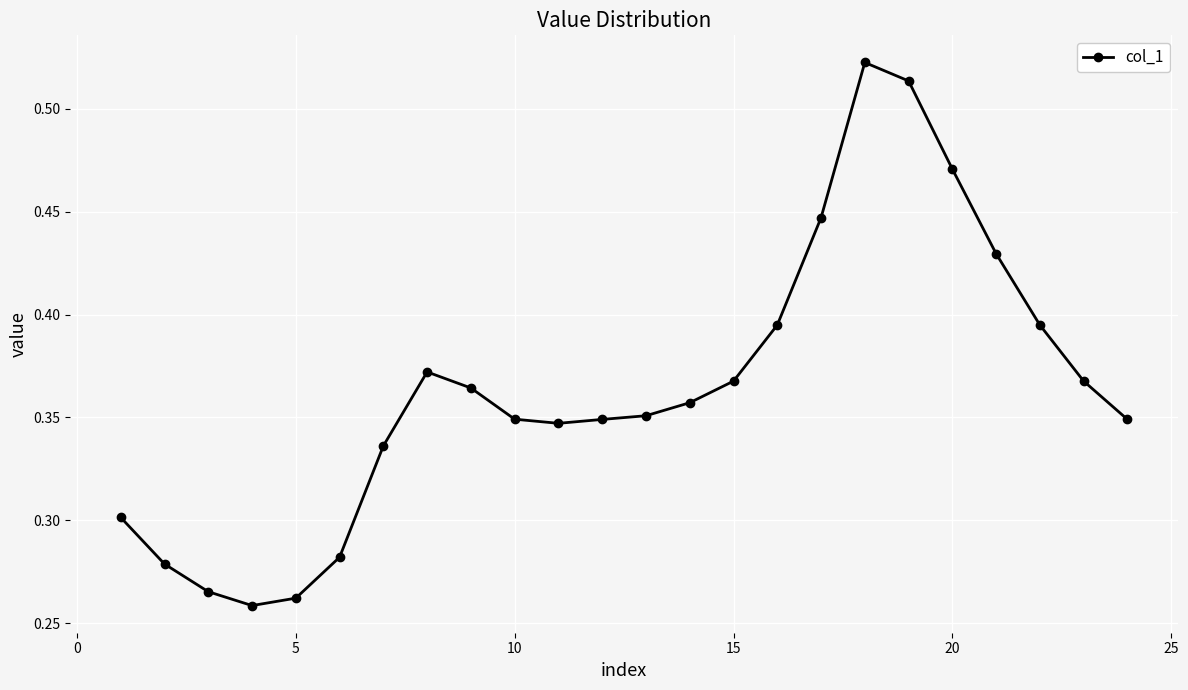

What is the sum of all values?

8.7